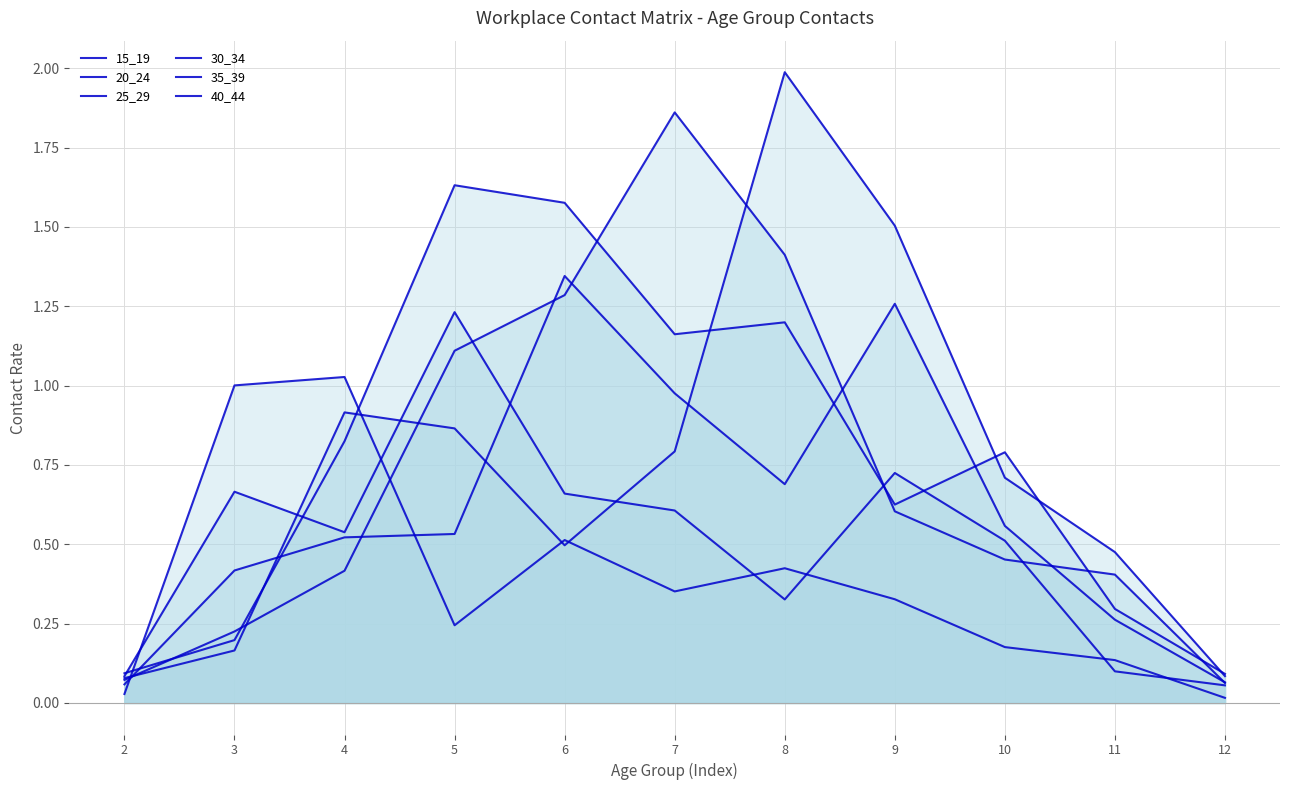

What is the spread (max minus min) of values at 12?

0.1